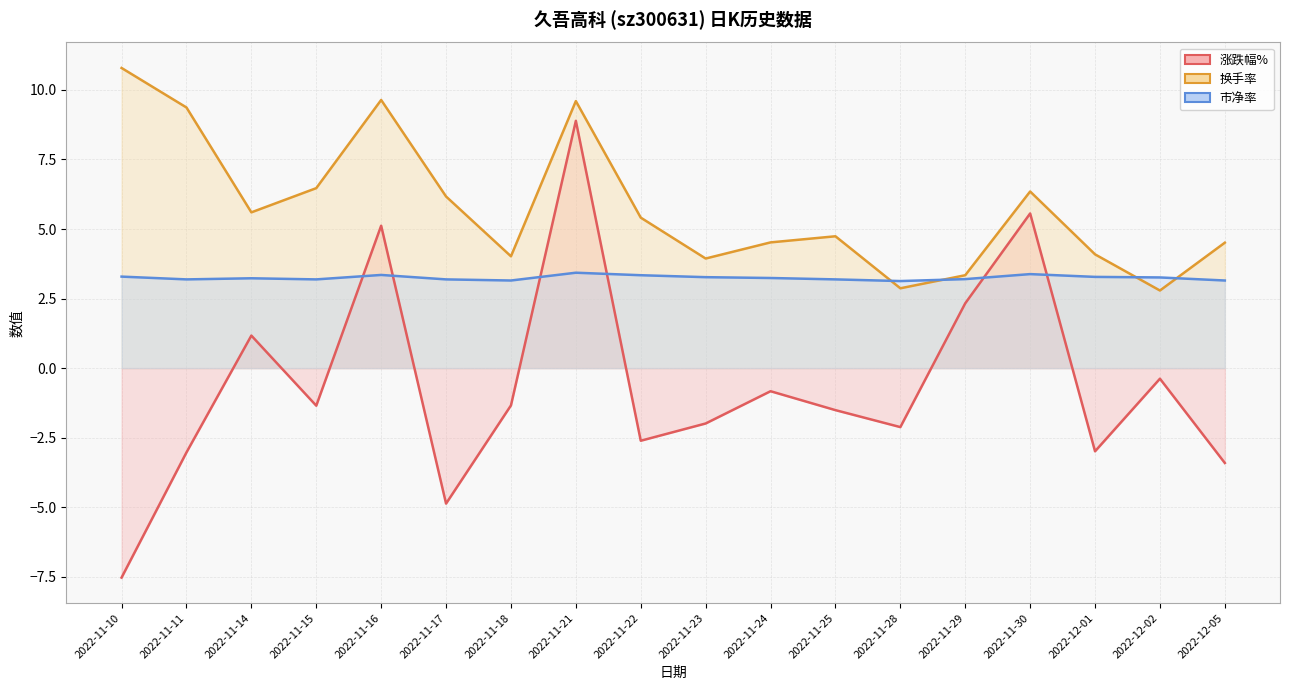

Which series has the largest total across all categories?

换手率